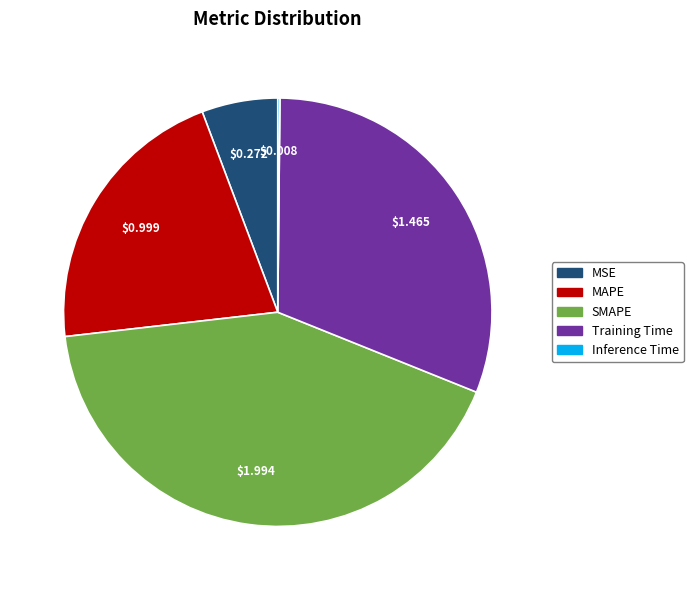

What is the largest slice in the pie chart?

SMAPE